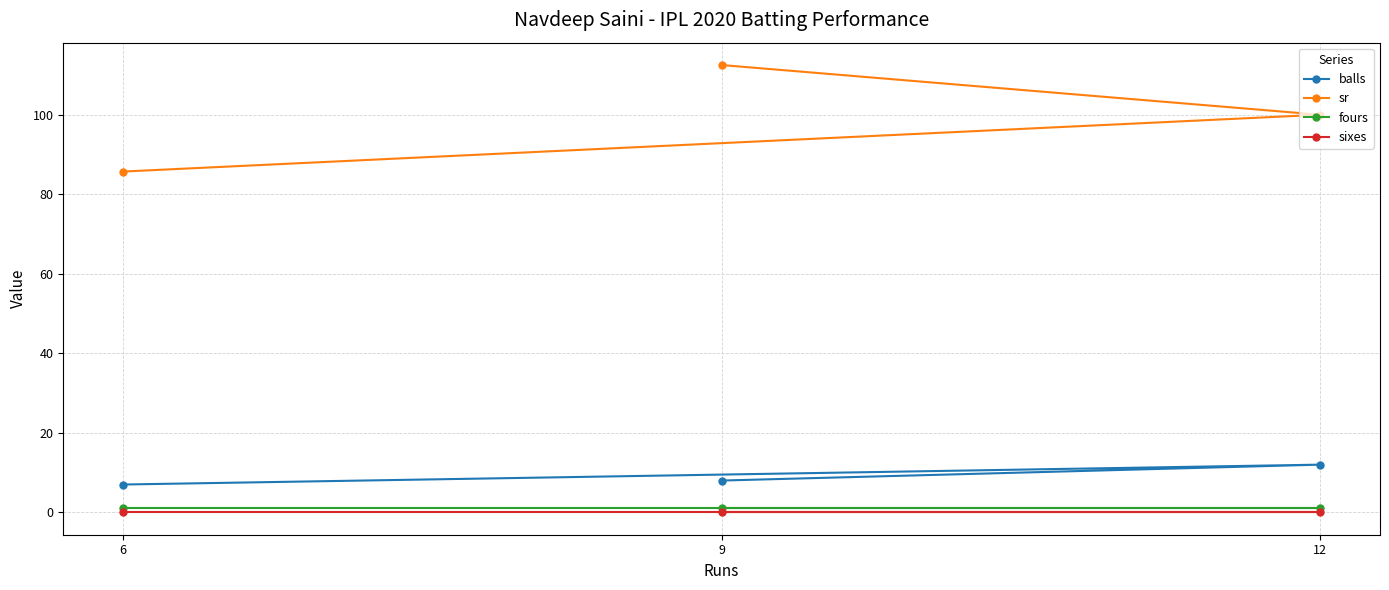

Which series has the largest total across all categories?

sr